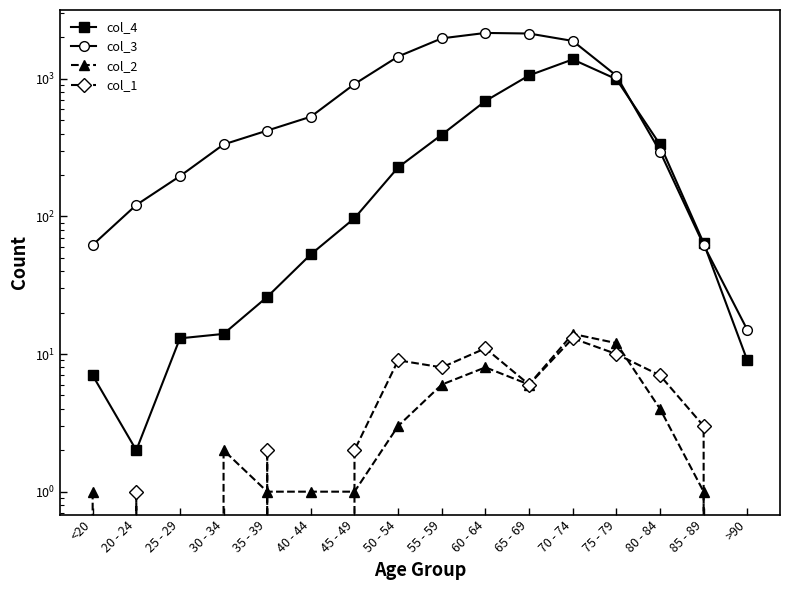

In col_4, how many points are lower than both neighbors (excluding endpoints)?

1